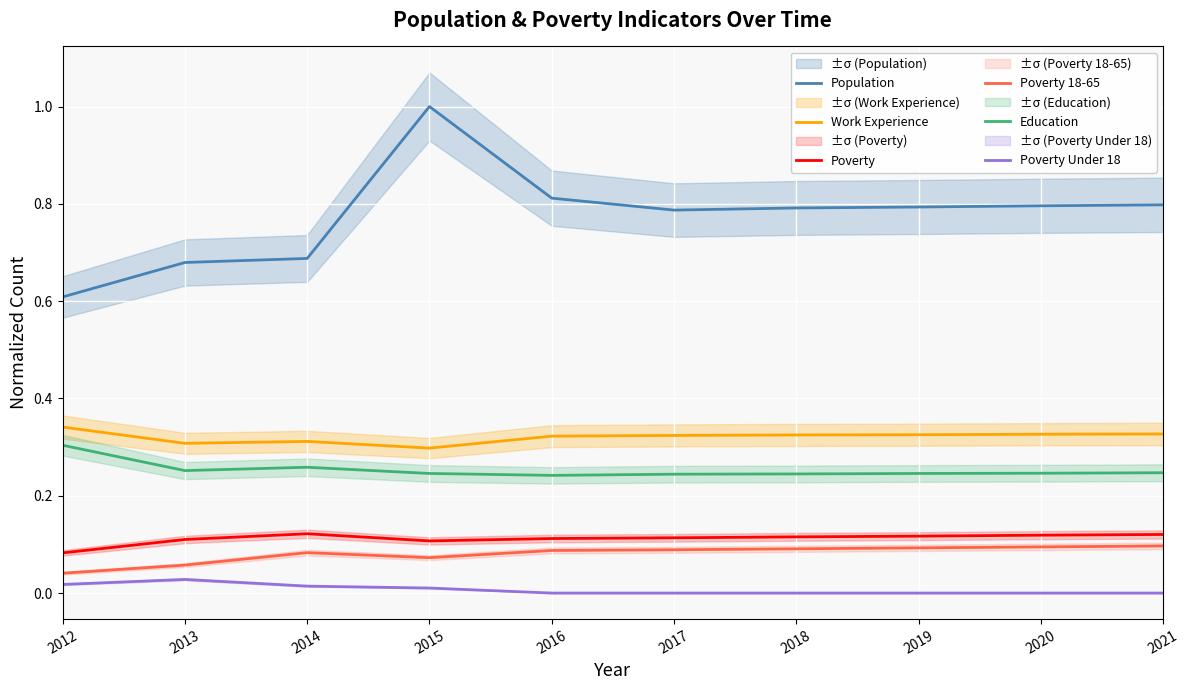

True or false: Population has a value of 0.7 at 2013.

True